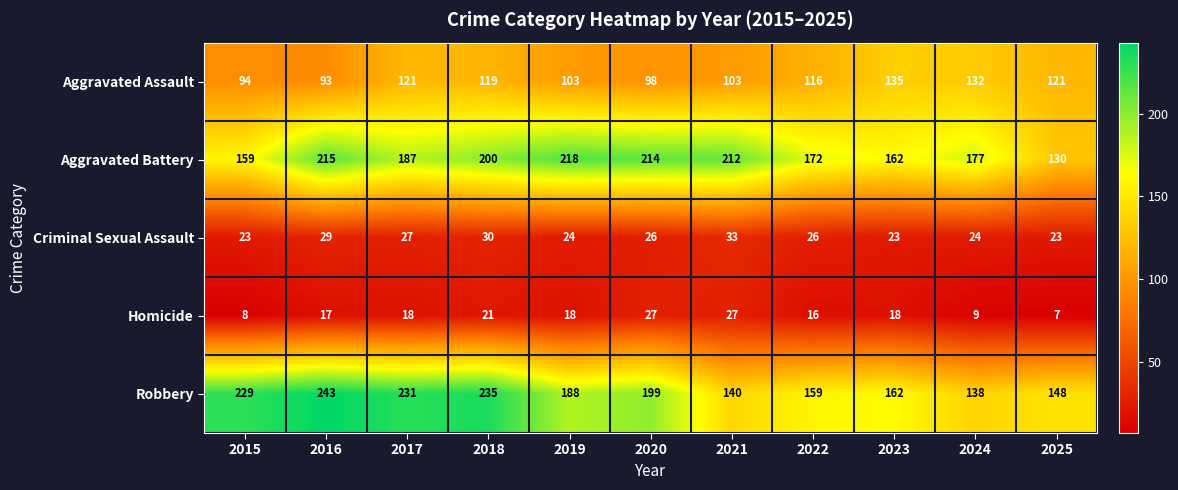

Read the Aggravated Assault value at 2016, to the nearest 10.

90